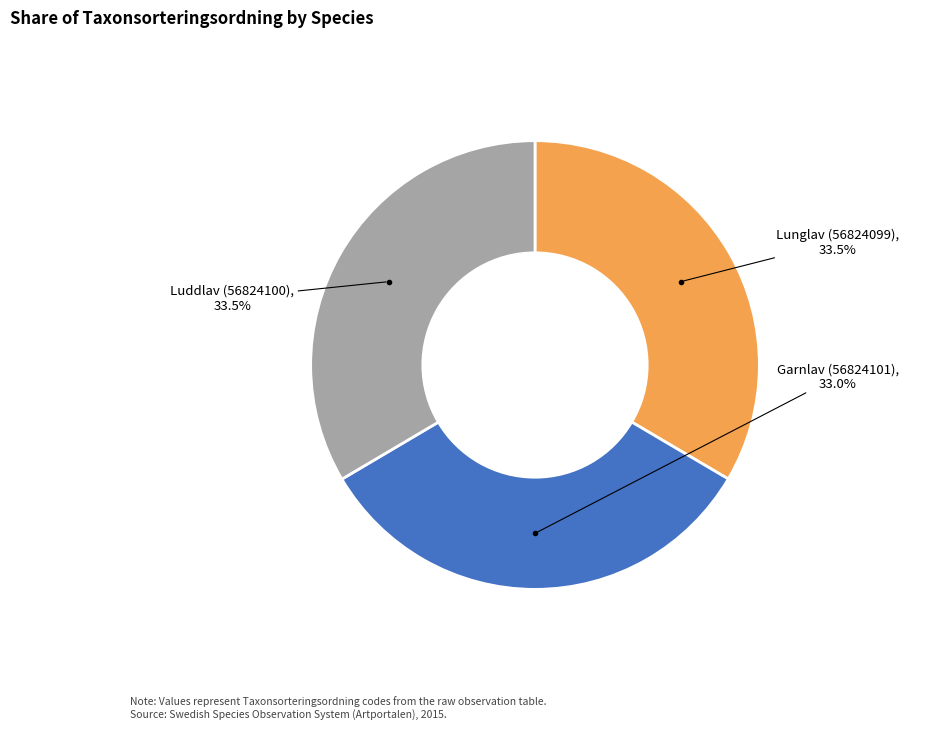

How many segments does this pie chart have?

3